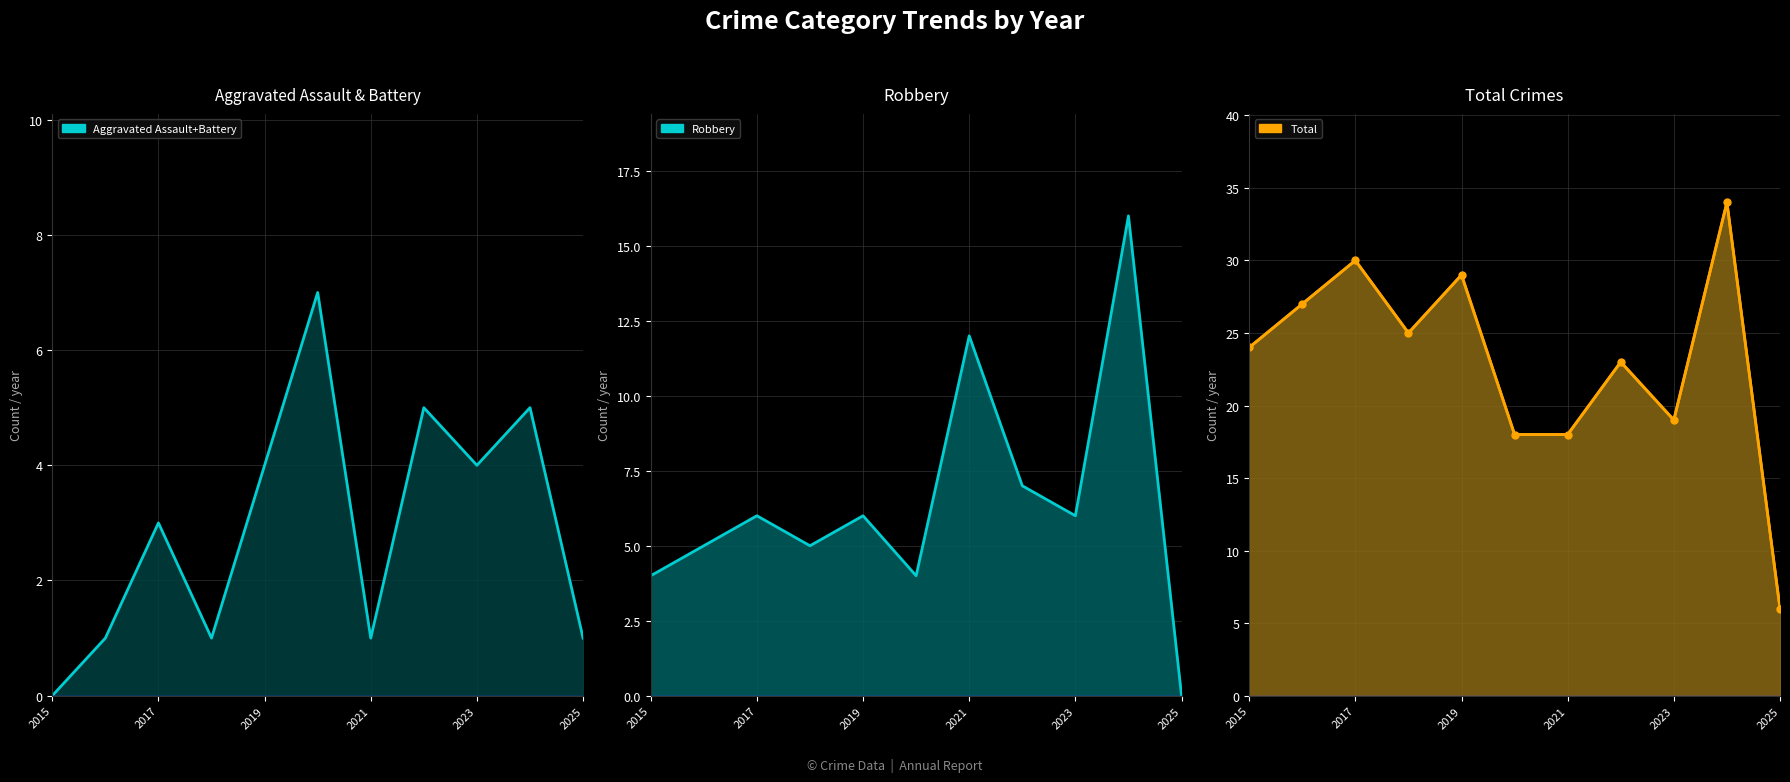

At which label does Agg. line reach its minimum?

2015